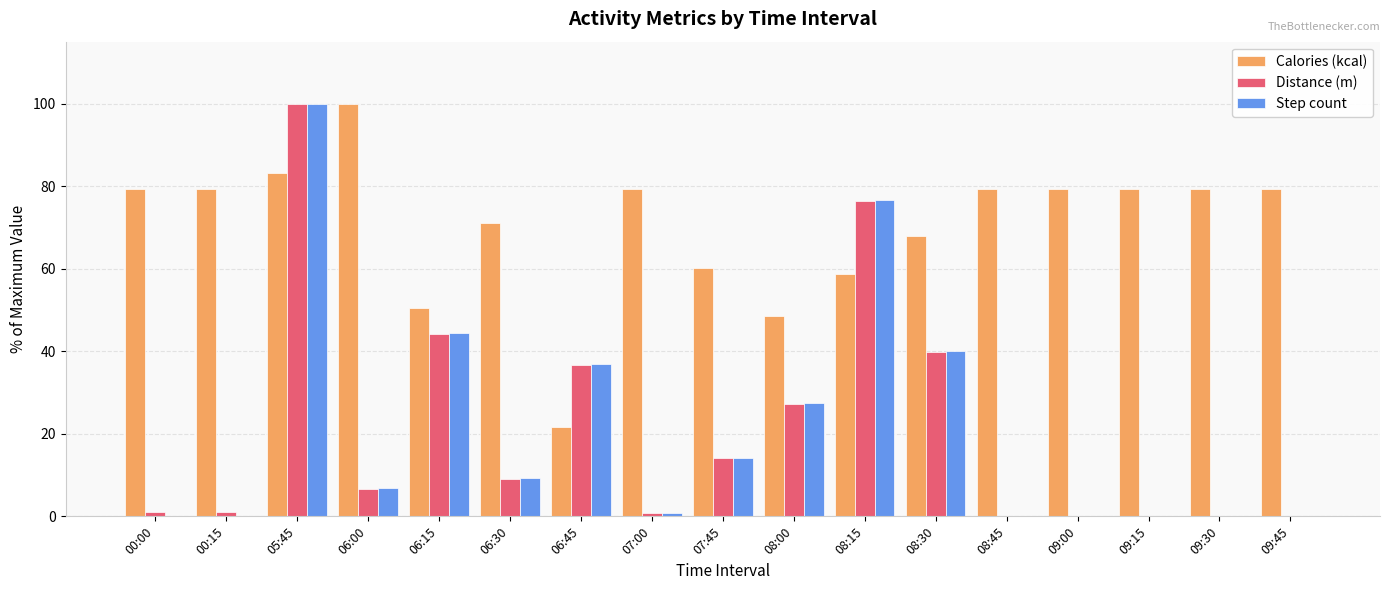

What is the sum of all Step count values?

356.6